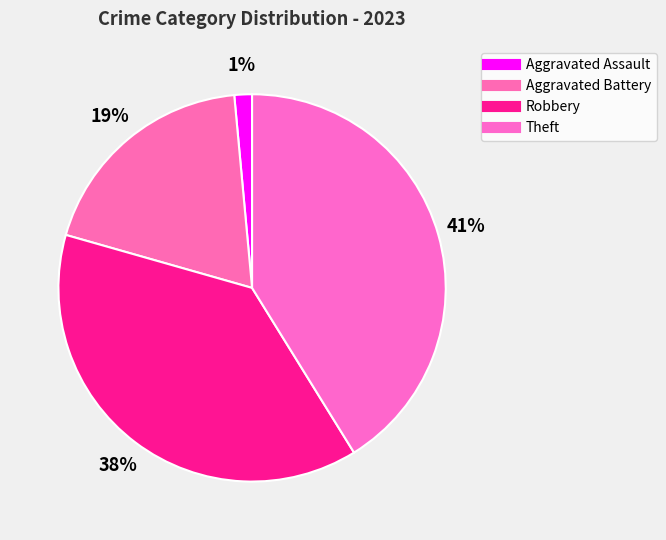

True or false: Aggravated Battery accounts for 19% of the total.

True